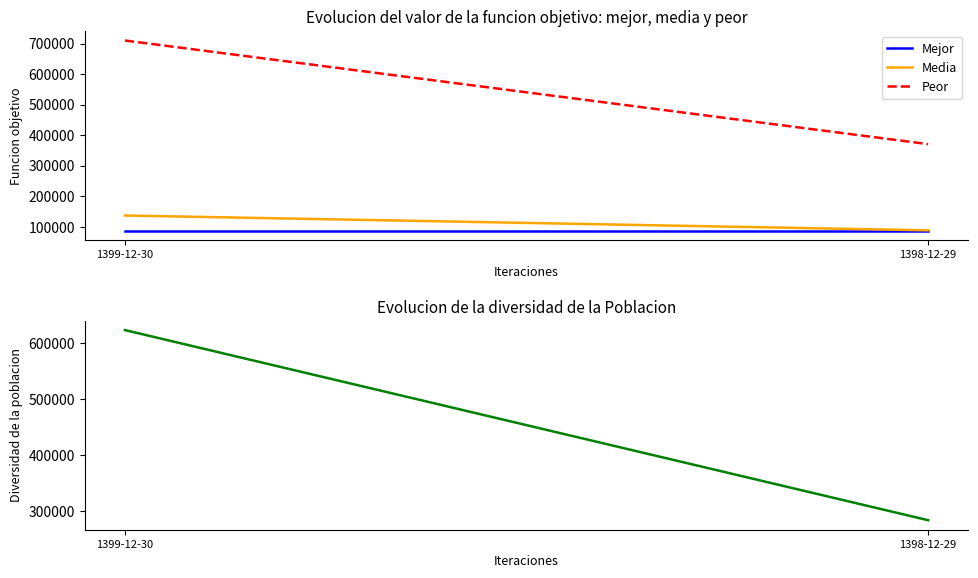

Is it true that Media equals 47824 at 1399-12-30?

False